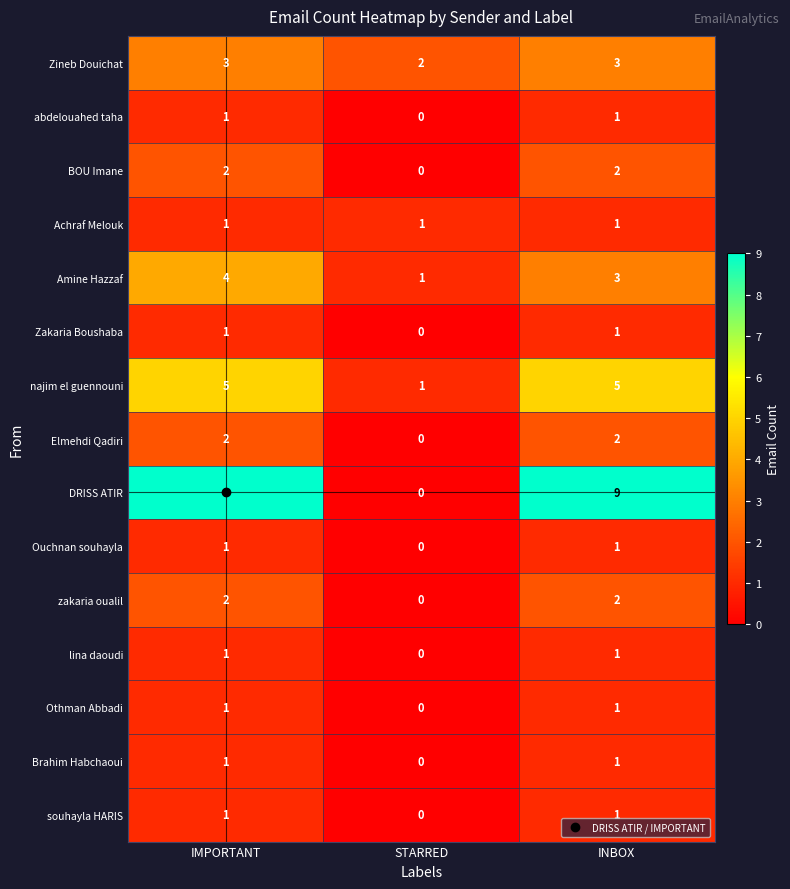

At which label does BOU Imane reach its minimum?

STARRED